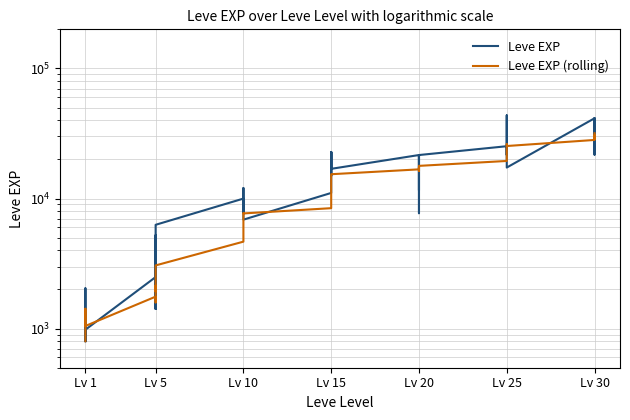

The value of Leve EXP (rolling) at Lv 5 is 1930. True or false?

True